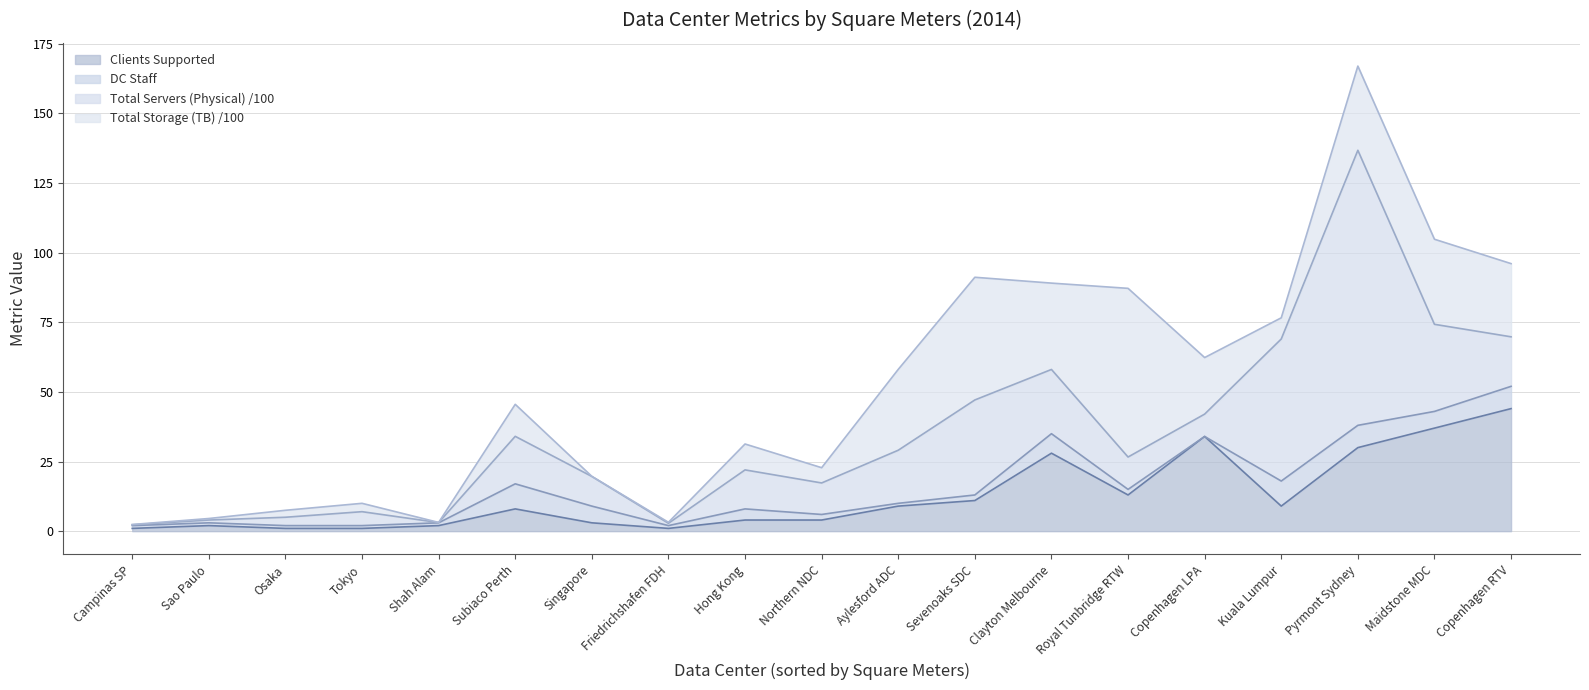

Does the chart have visible grid lines?

Yes